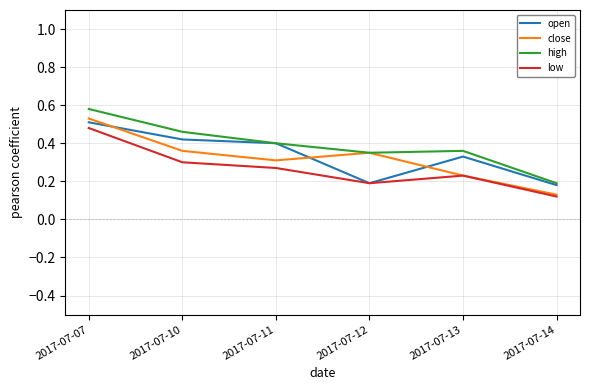

The value of high at 2017-07-07 is 1.0. True or false?

False